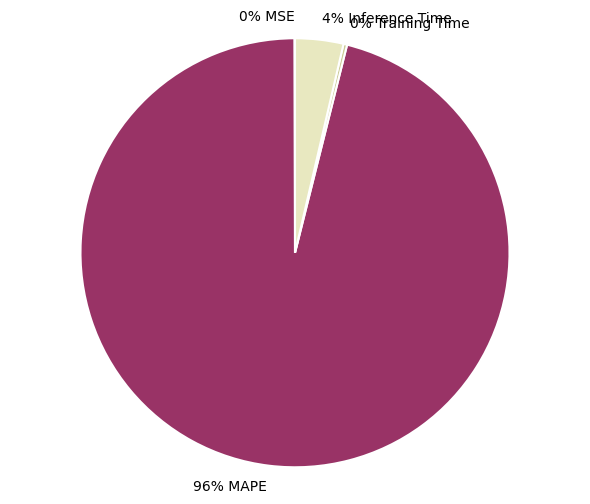

To the nearest percent, what is the average slice percentage?

25%